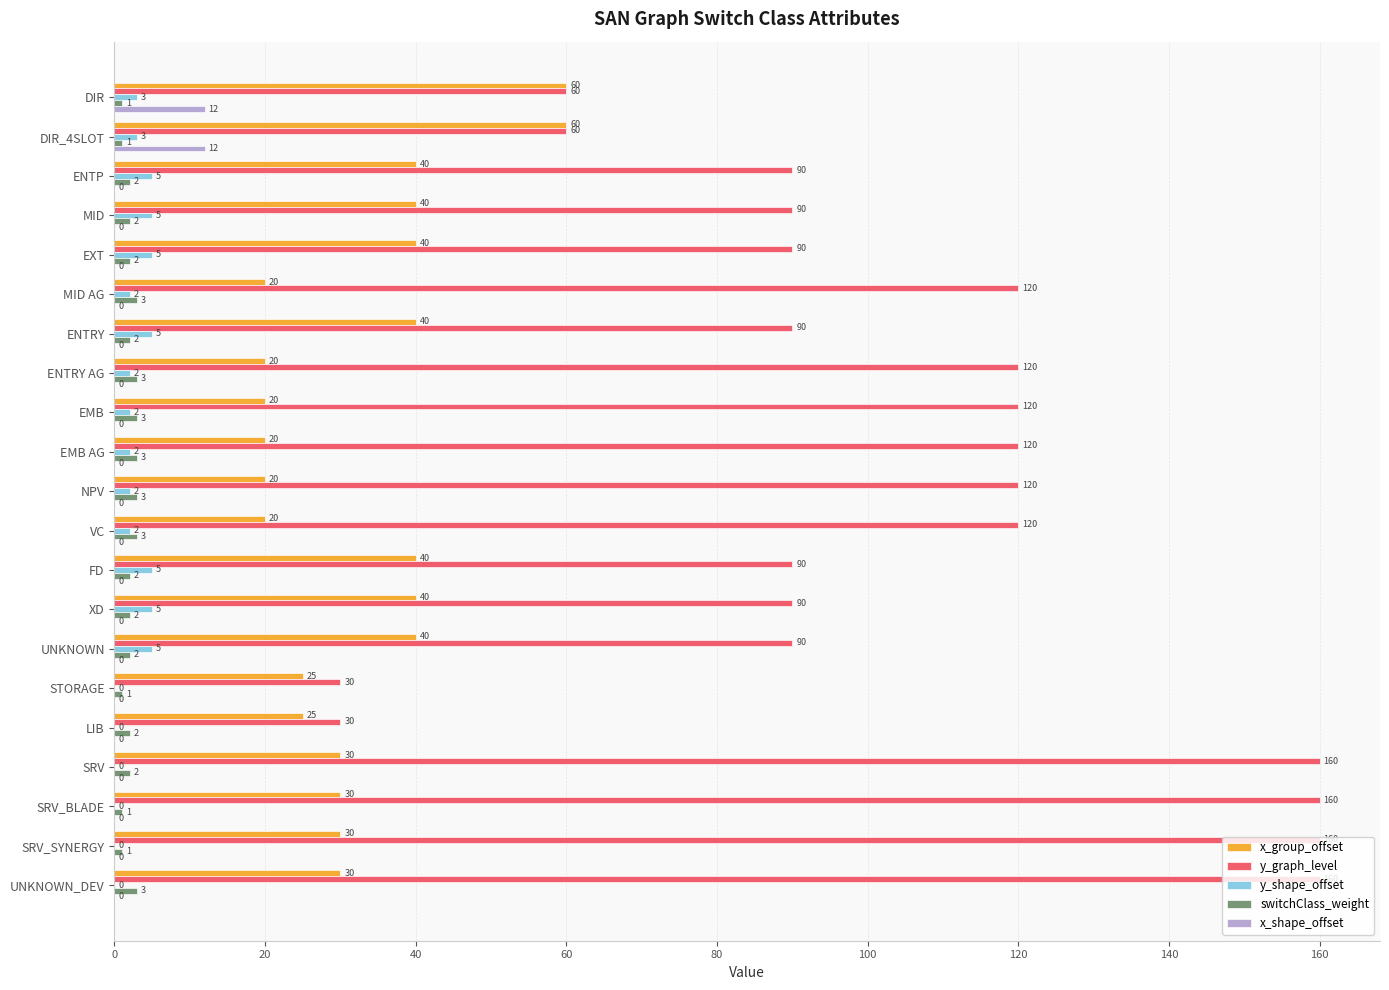

What is the maximum value for x_group_offset?

60